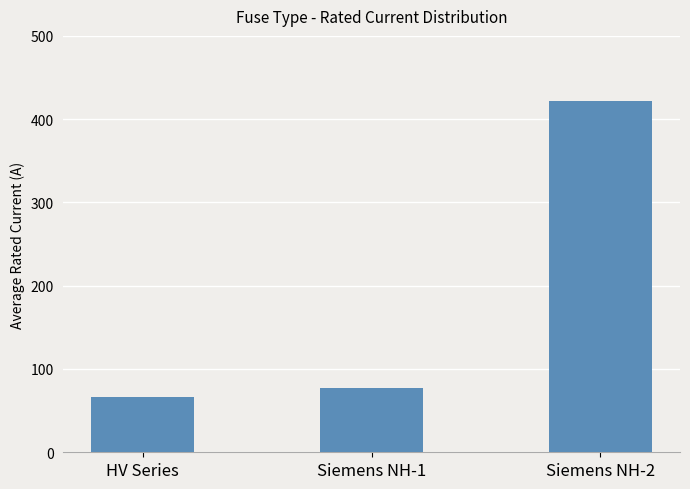

Does the chart contain stacked bars?

No